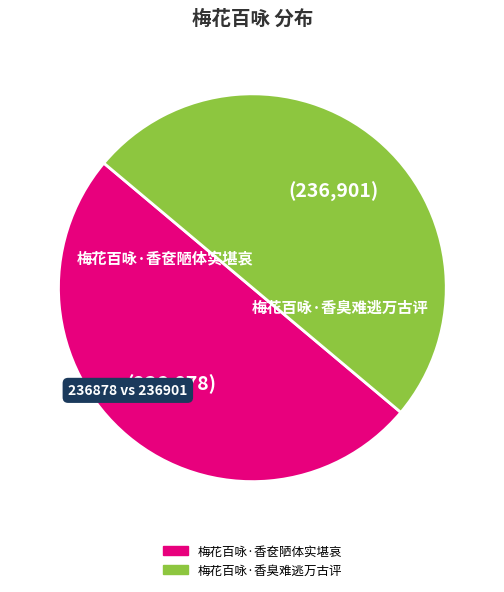

The 梅花百咏·香奁陋体实堪哀 slice represents 40% of the pie. True or false?

False